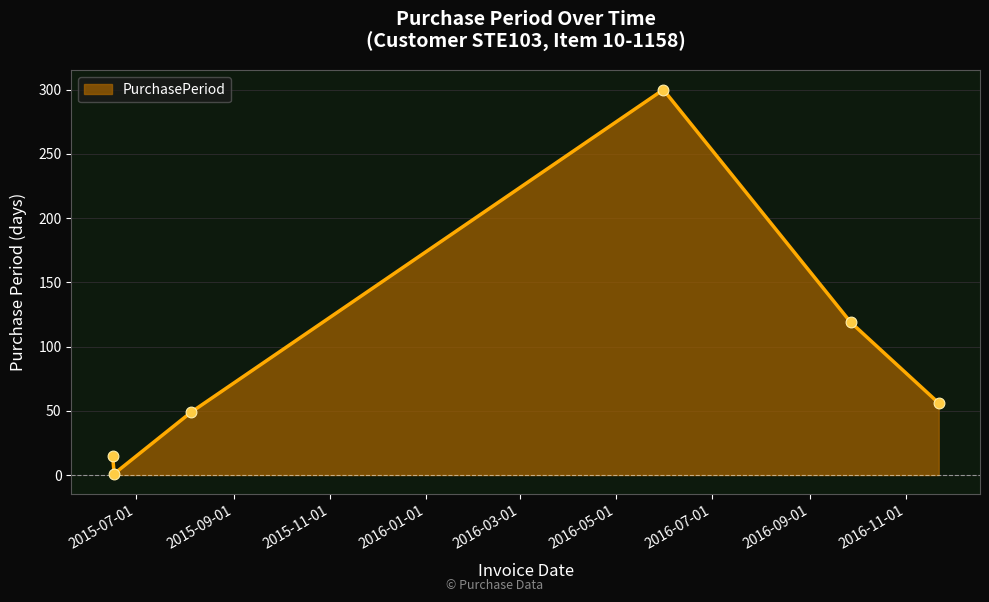

What is the average value?

90